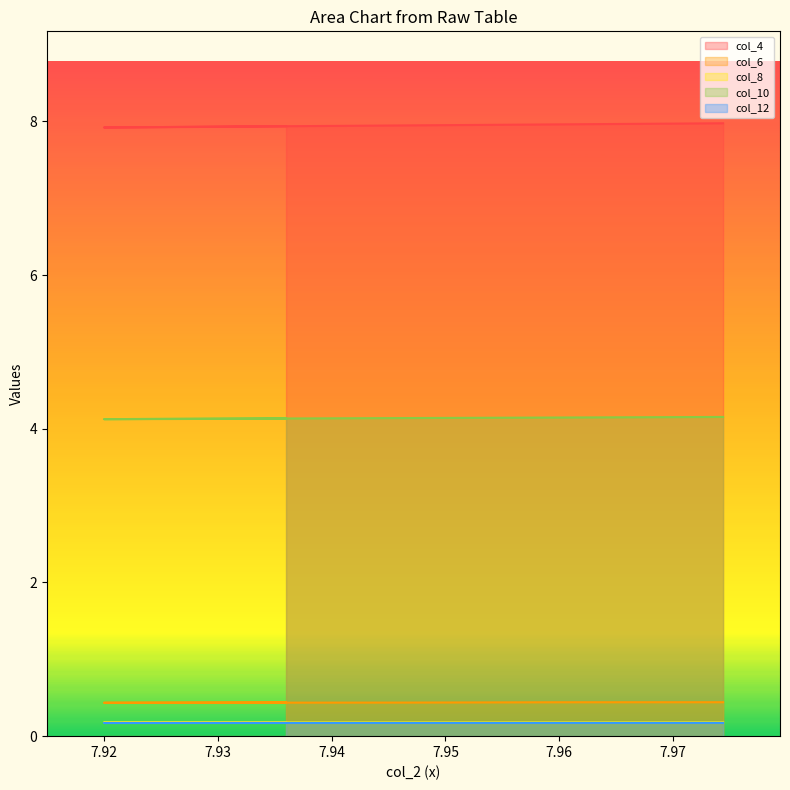

What is the label of the 4th point from the right?

7.92